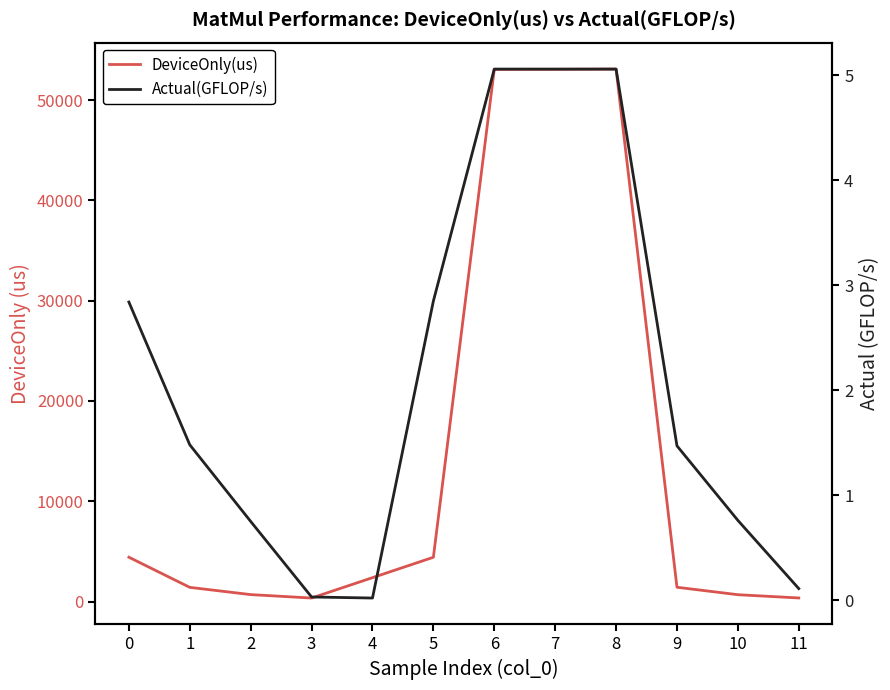

Between 1 and 7, which is larger?

7